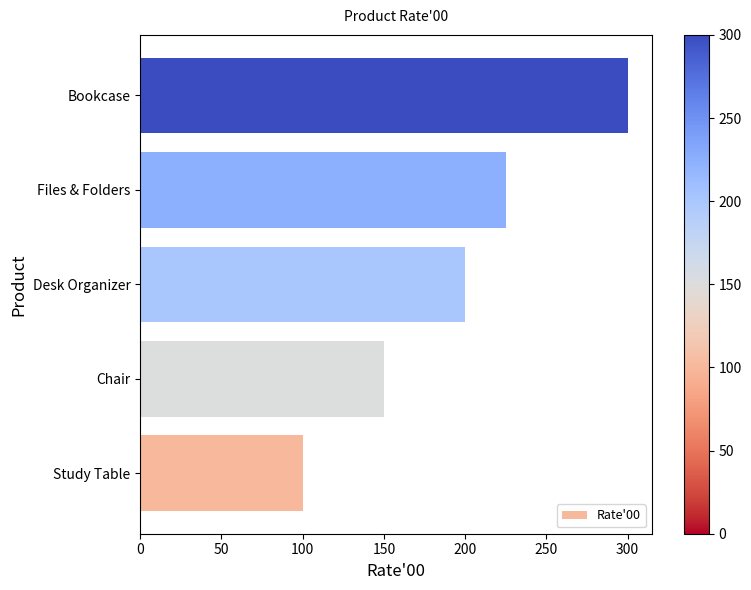

How many data points are less than 200?

2